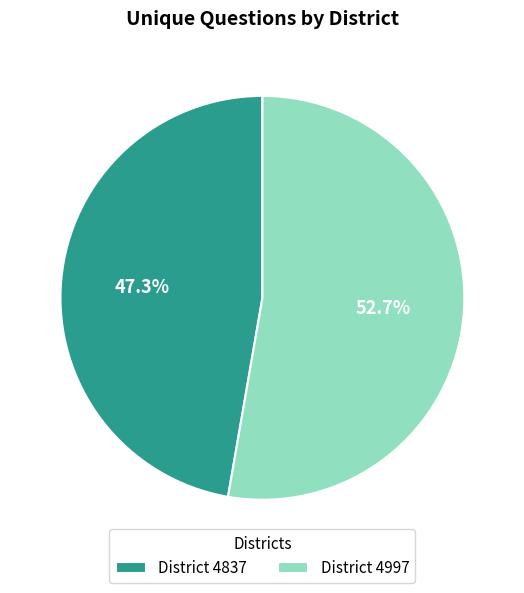

What portion of the pie excludes District 4837?

52.7%